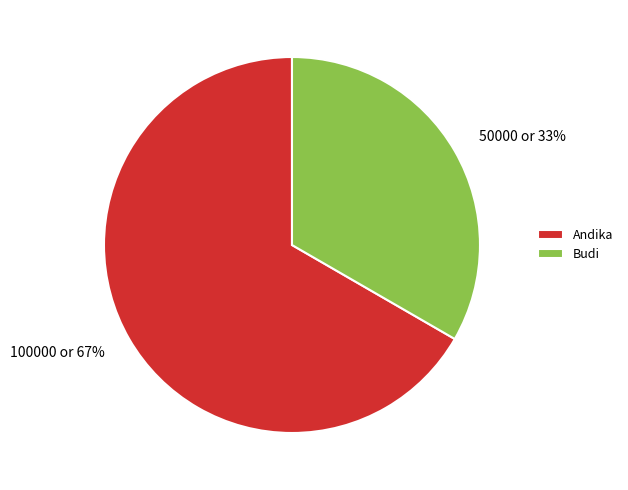

To the nearest percent, what is the combined percentage of Andika and Budi?

100%